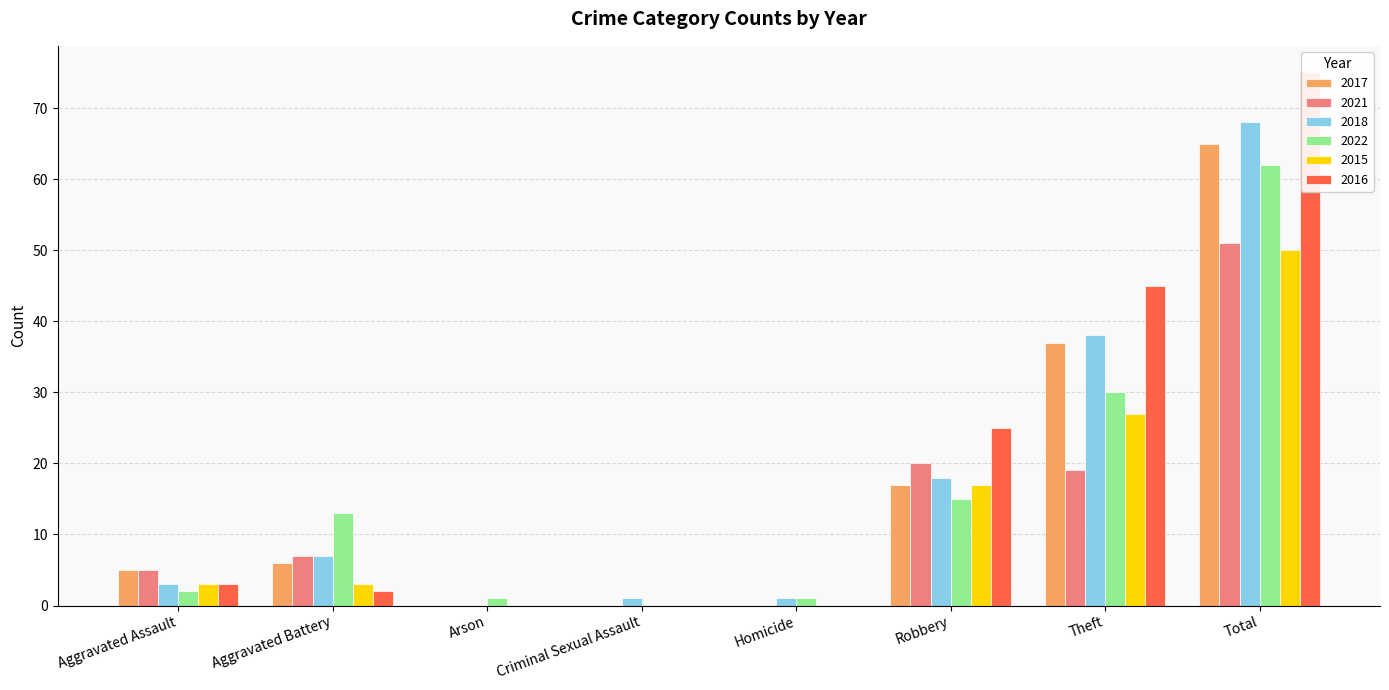

Rank the series at Aggravated Assault from highest to lowest value.

2017, 2021, 2018, 2015, 2016, 2022